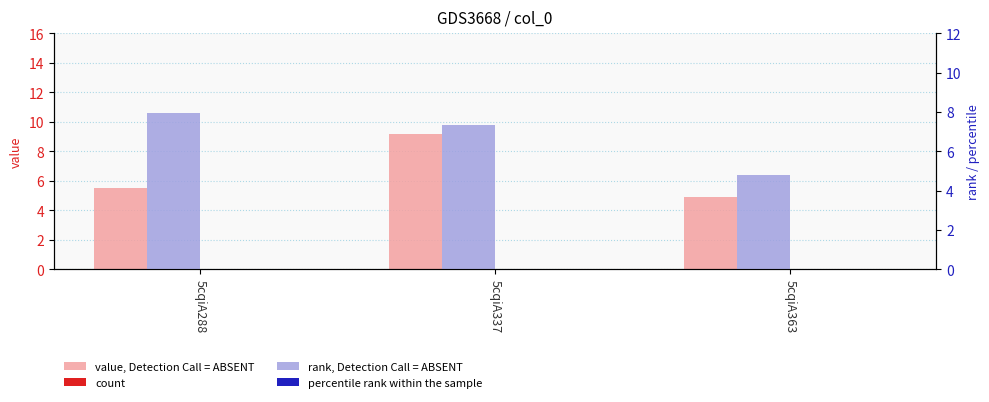

What are all the series names shown in the legend?

value, Detection Call = ABSENT, count, rank, Detection Call = ABSENT, percentile rank within the sample